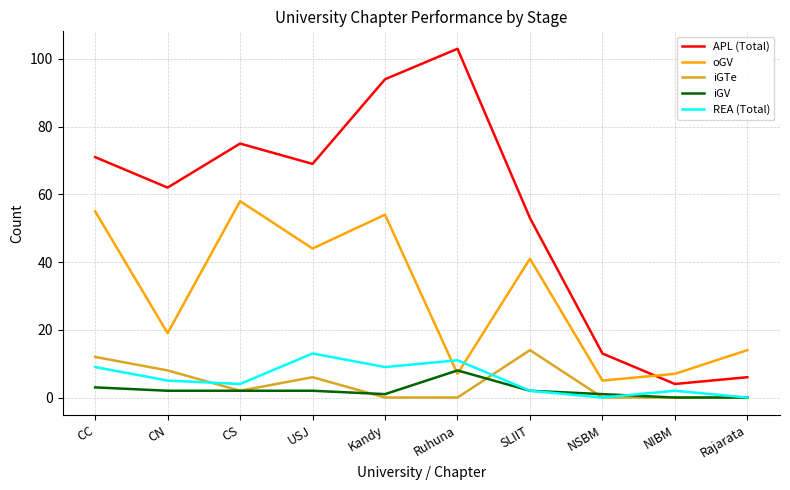

True or false: oGV and iGTe cross at least once.

False